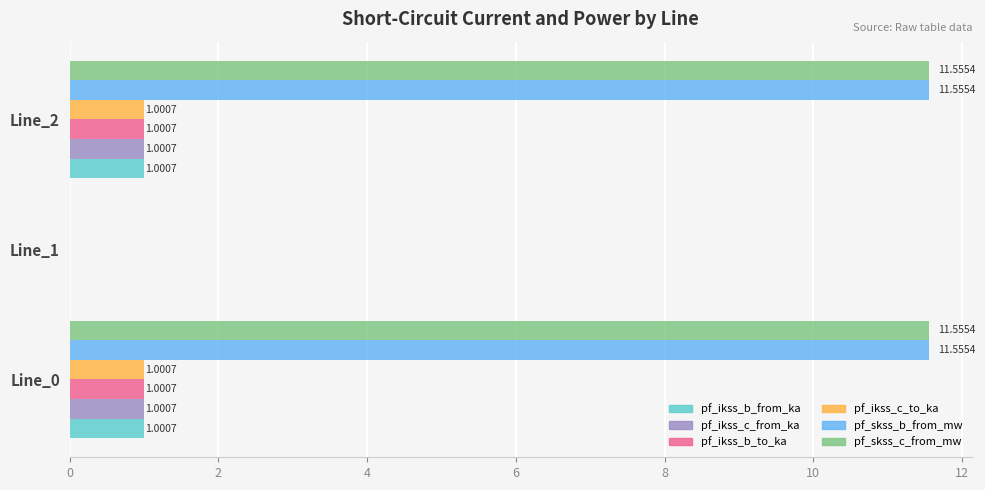

What is the sum of the pf_skss_b_from_mw values at Line_1 and Line_0?

11.6